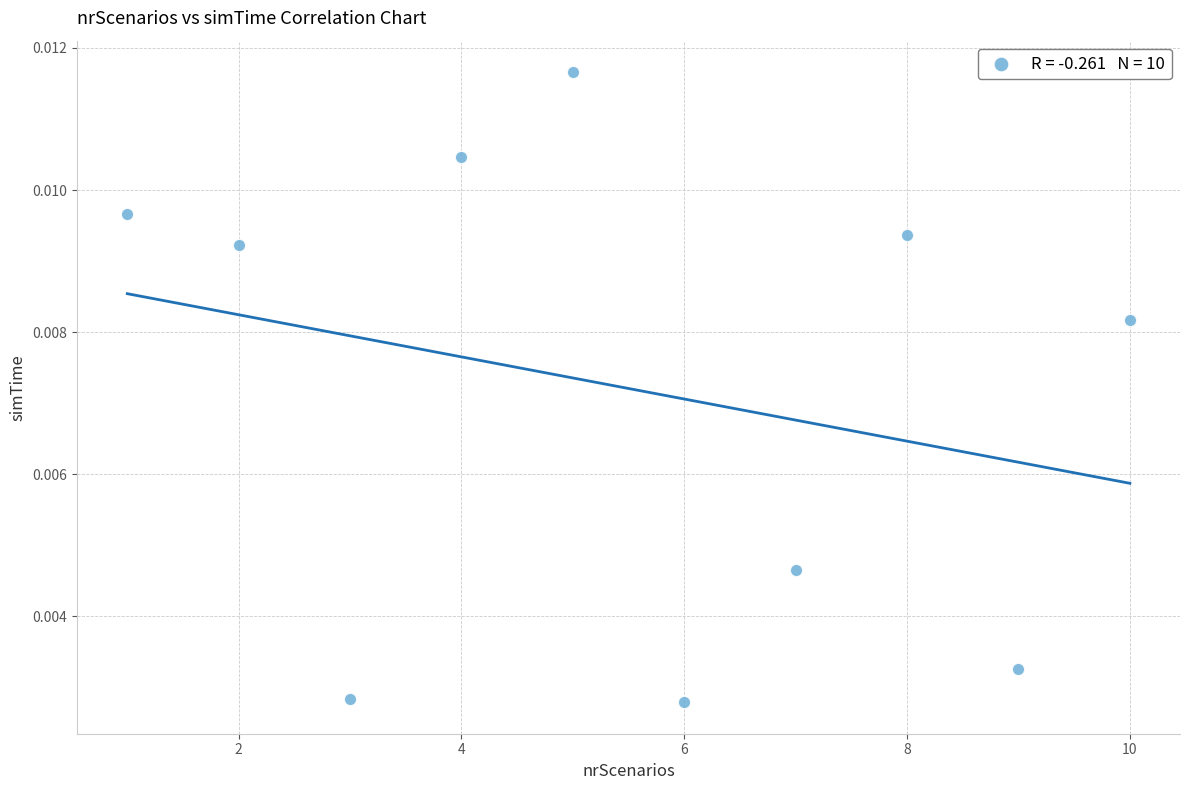

What is the range of X values (max minus min)?

9.0